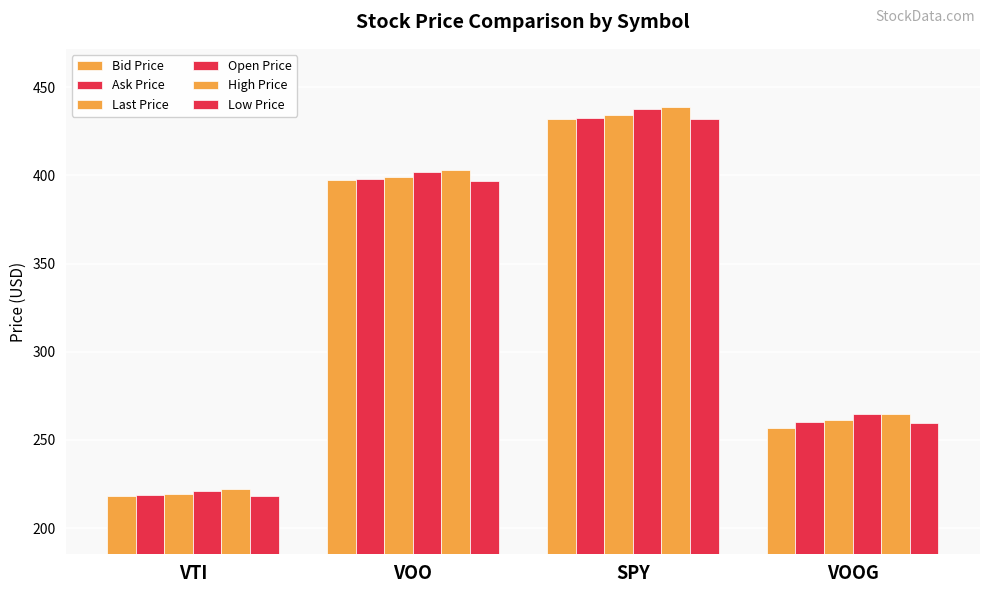

What is the sum of all High Price values?

1328.8